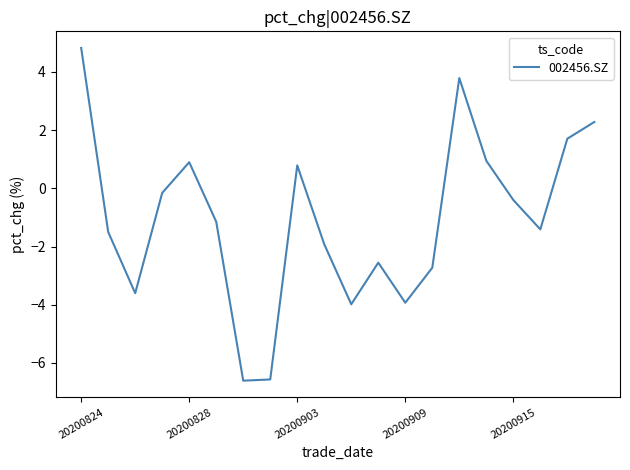

What is the maximum value shown in the chart?

4.8